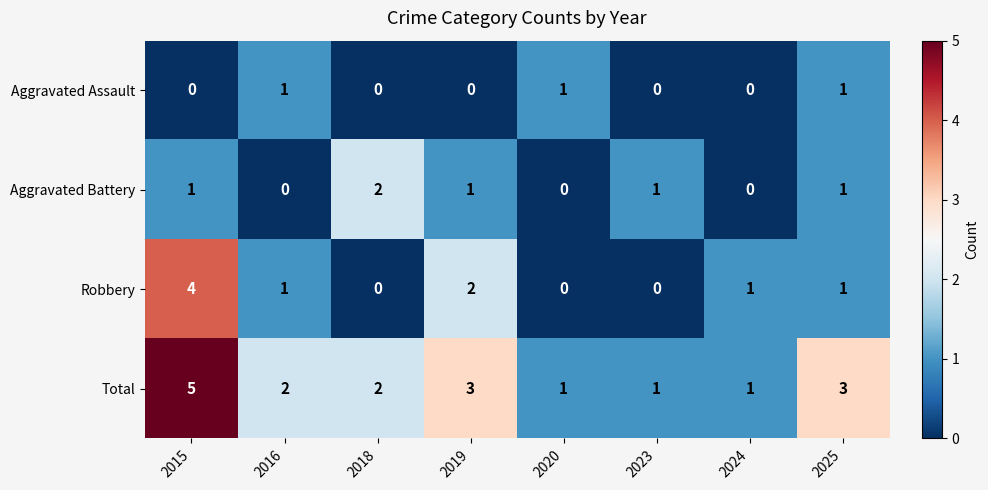

Which series changed the most between 2015 and 2024?

Total